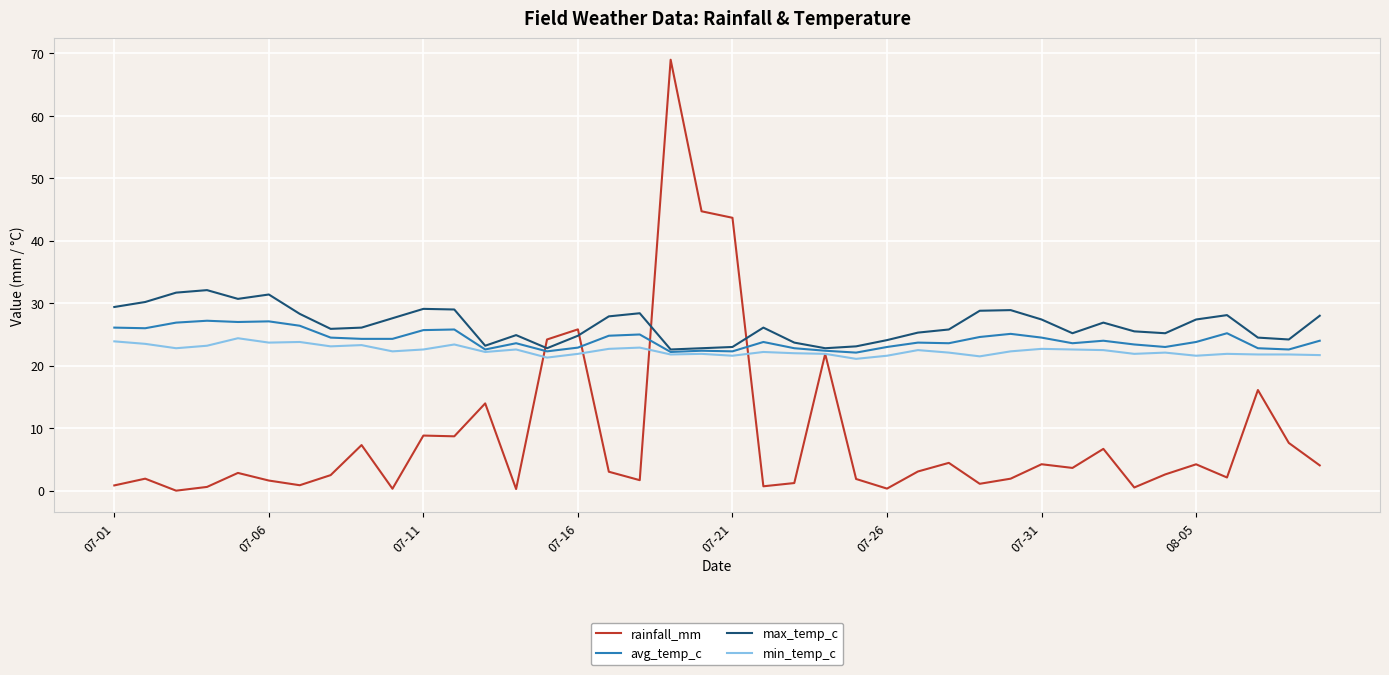

At how many categories does at least one series exceed 10?

40